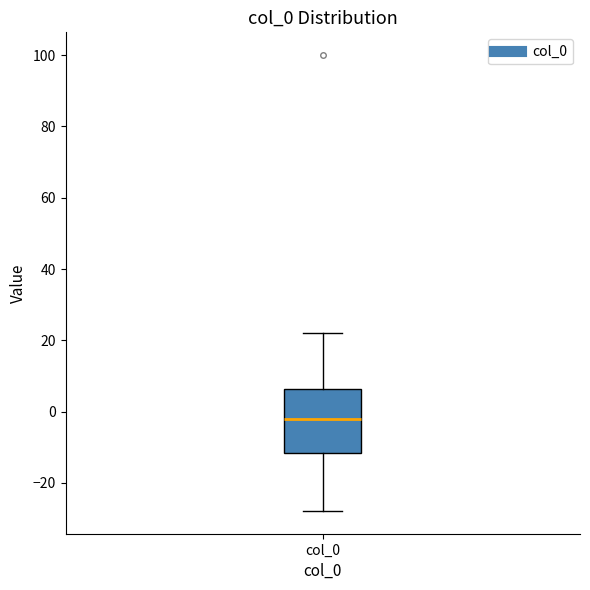

Read this box plot against the y-axis: the position of the median line, the range covered by the box, and the ends of both whiskers. The values are not printed on the chart, so give them approximately, as read against the axis.

median -2, box -12 to 6, whiskers -28 to 22